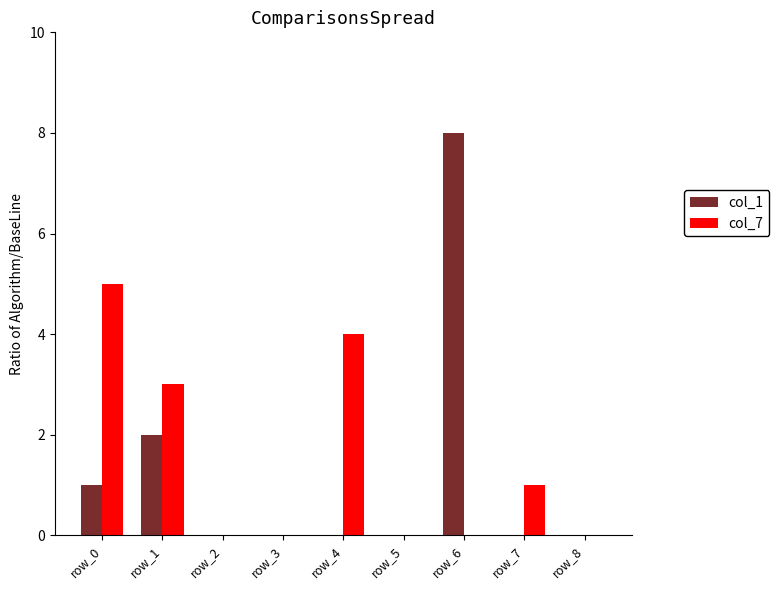

How many series are shown in this chart?

2